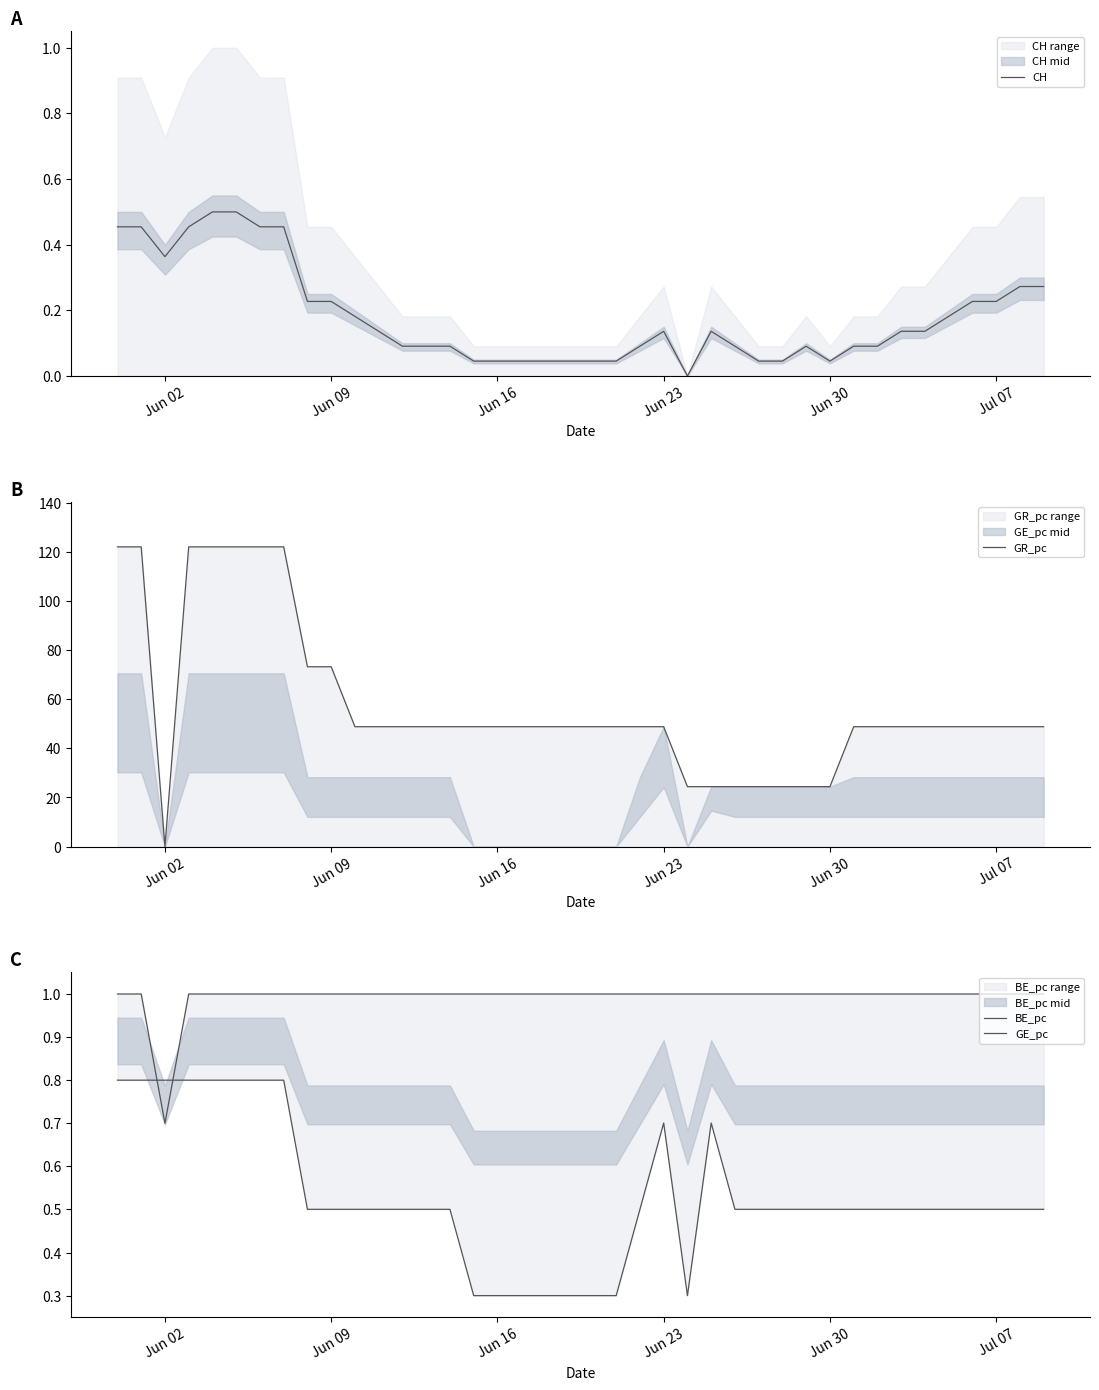

At which label does GR_pc reach its minimum?

Jun 02